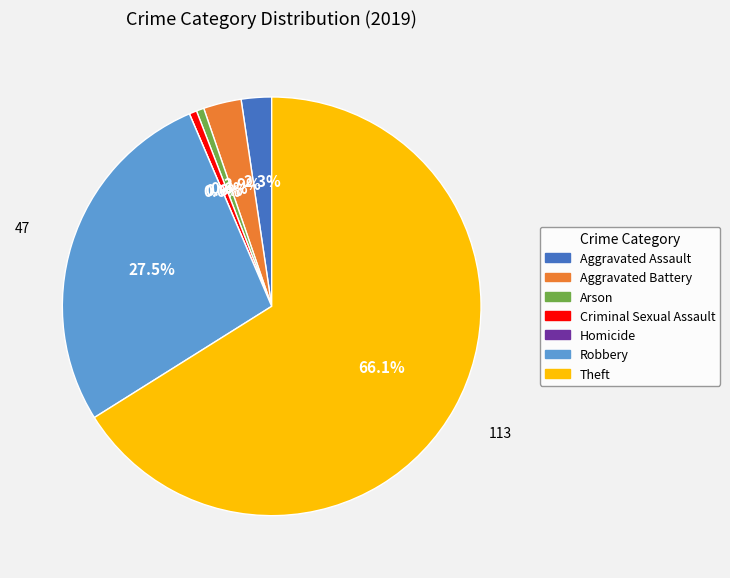

Rank the categories by value from lowest to highest.

Homicide, Arson, Criminal Sexual Assault, Aggravated Assault, Aggravated Battery, Robbery, Theft